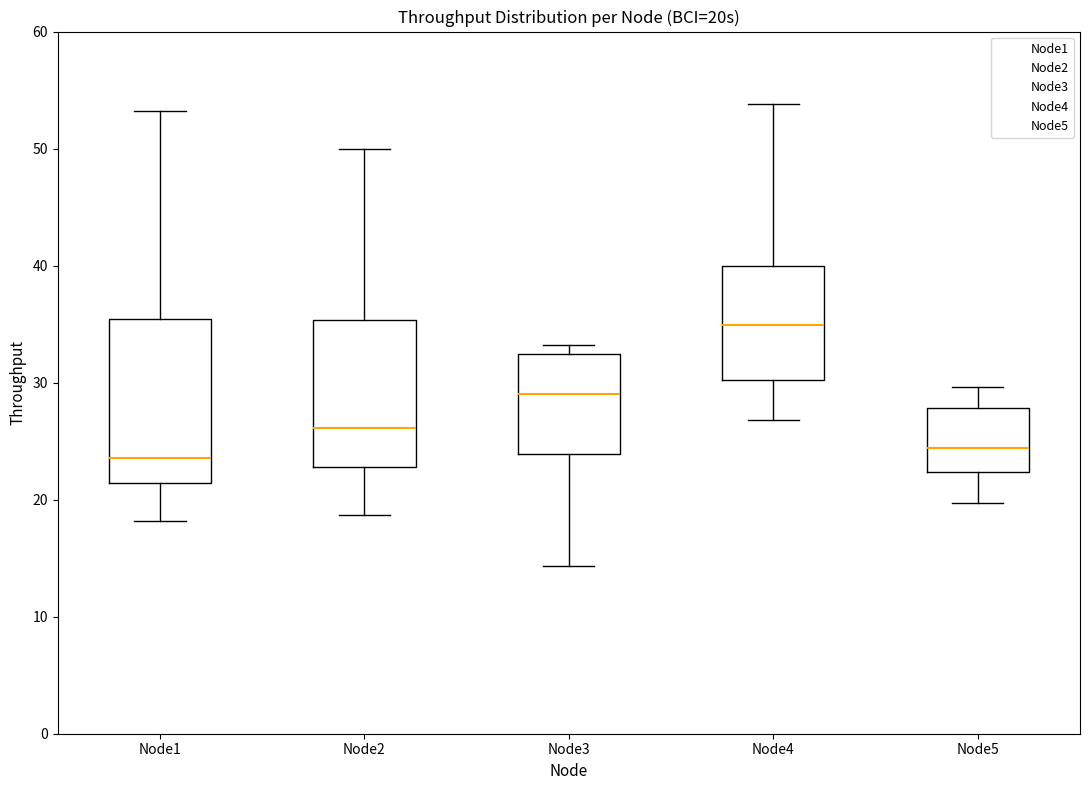

Which box is the tallest, from its lower edge to its upper edge?

Node1